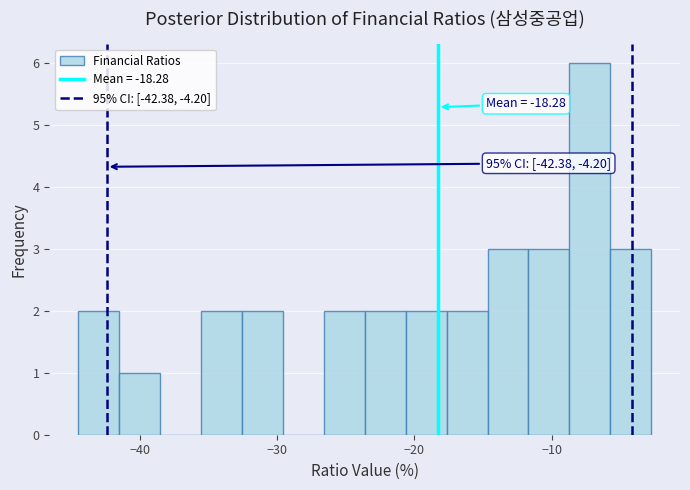

Around what value on the x-axis is the tallest bar? Give the approximate position of its centre, as read against the axis.

-7